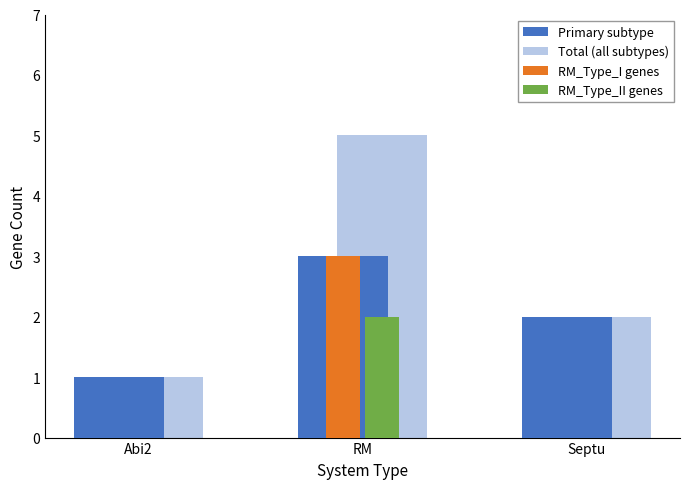

Which series changed the most between Abi2 and RM?

Total (all subtypes)